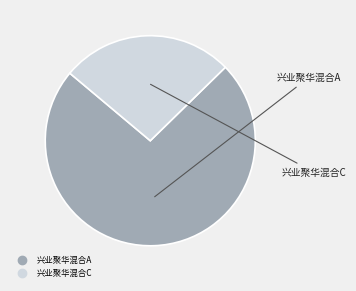

Is 兴业聚华混合C the majority of the pie?

No